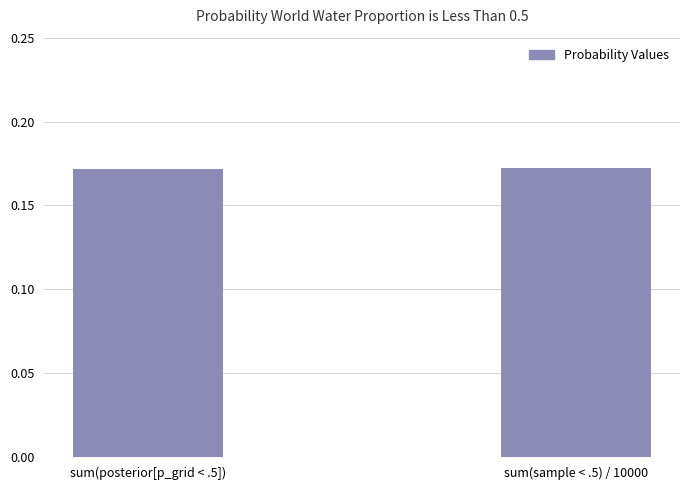

Is it true that the value at sum(posterior[p_grid < .5]) is 0.3?

False